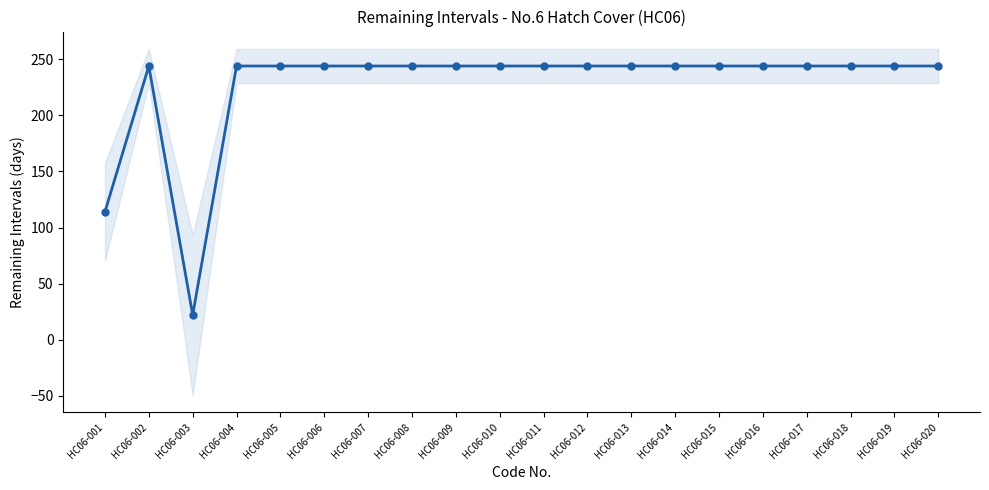

True or false: the data shows 75 at HC06-015.

False